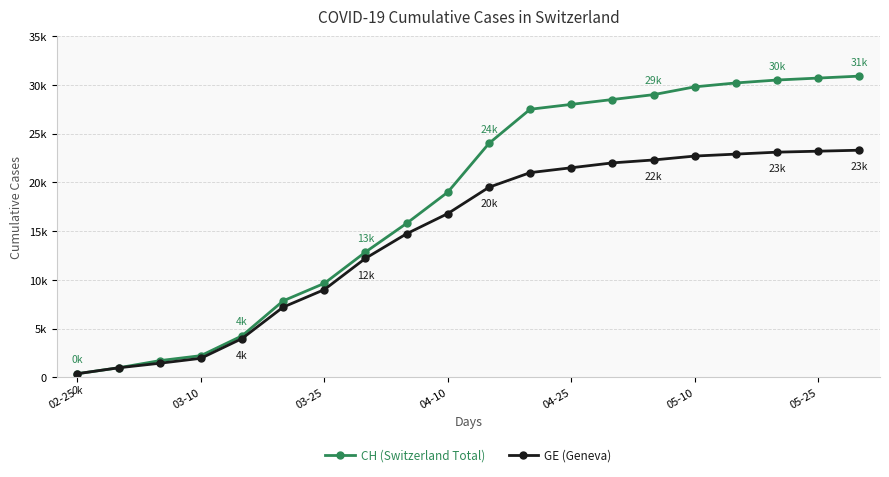

Where is GE (Geneva) nearest to the value 11837?

7